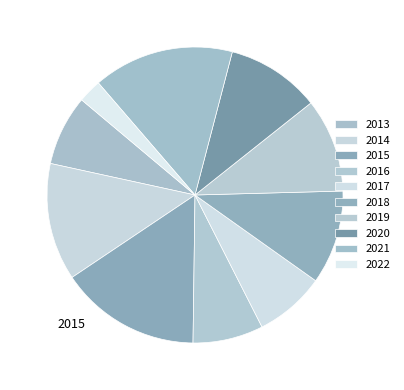

Which has a higher value, 2020 or 2017?

2020